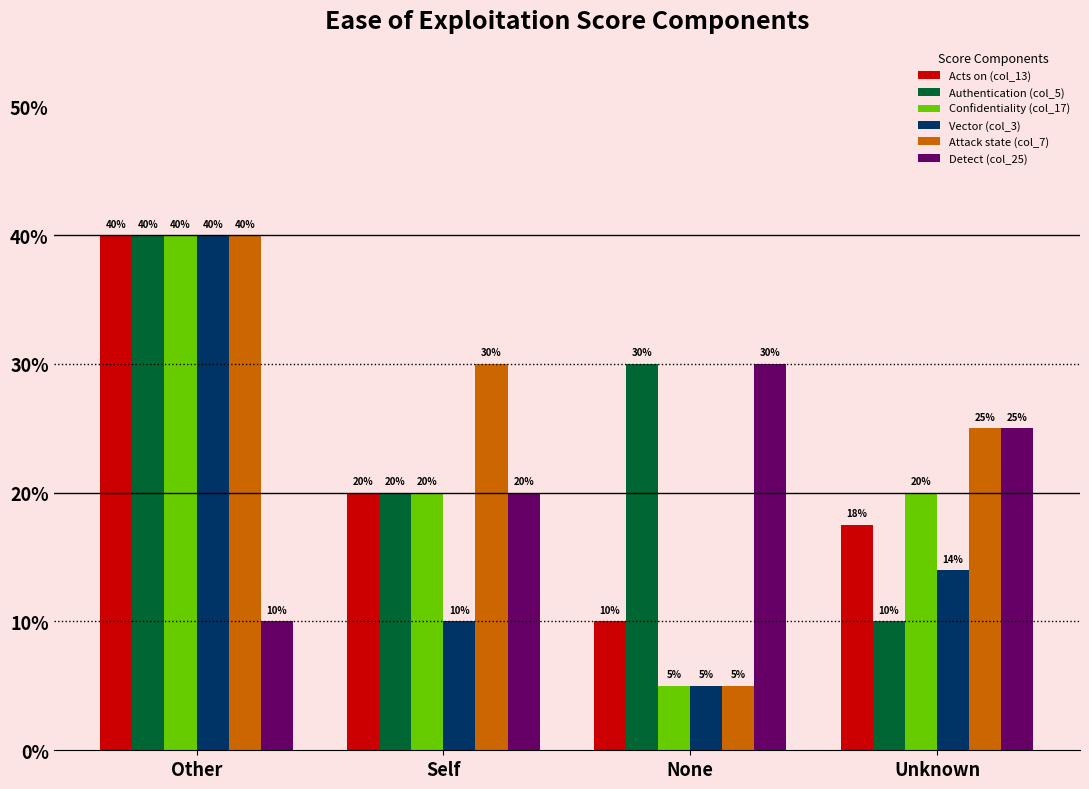

At which category does the chart reach its minimum across all series?

None